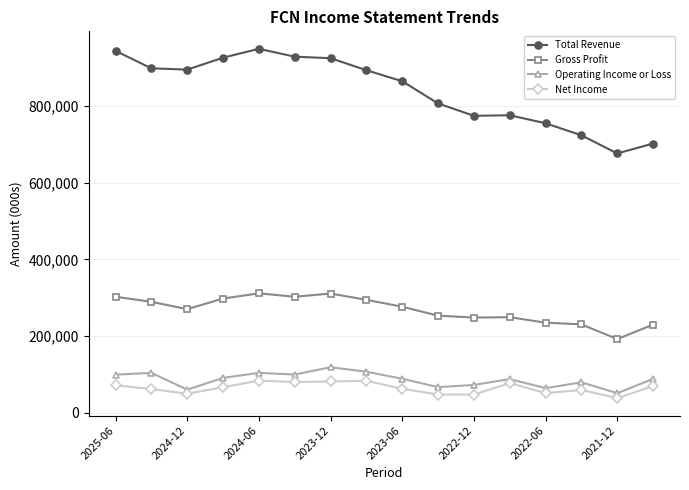

In Operating Income or Loss, how many points are higher than both neighbors (excluding endpoints)?

5